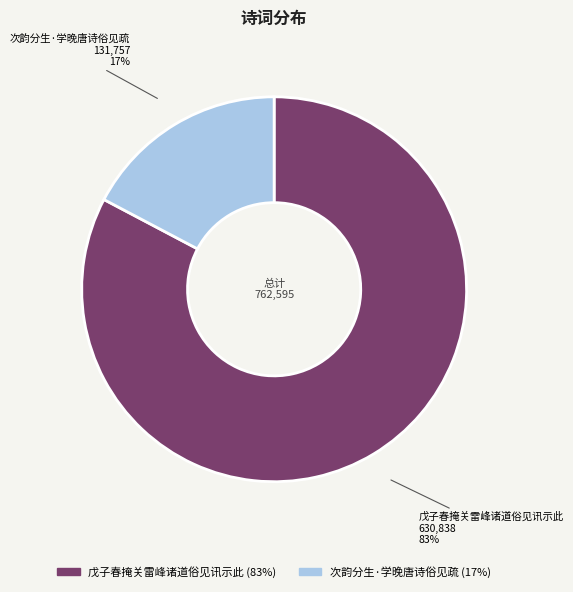

How many slices are in this pie chart?

2